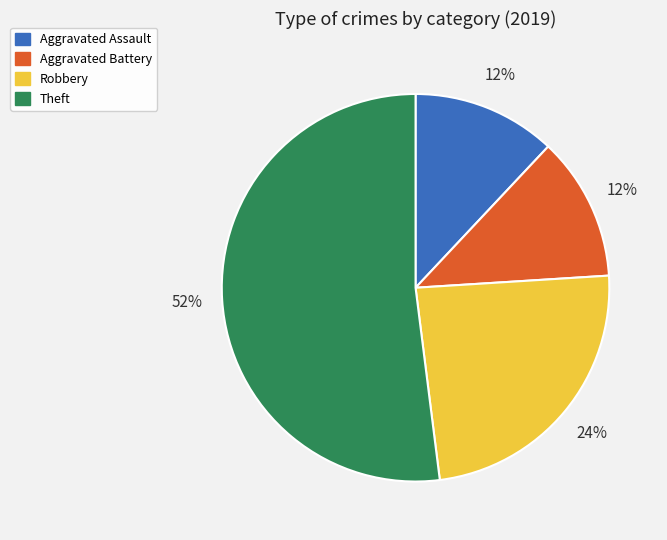

What is the ratio of the value at Robbery to the value at Aggravated Battery?

2.0